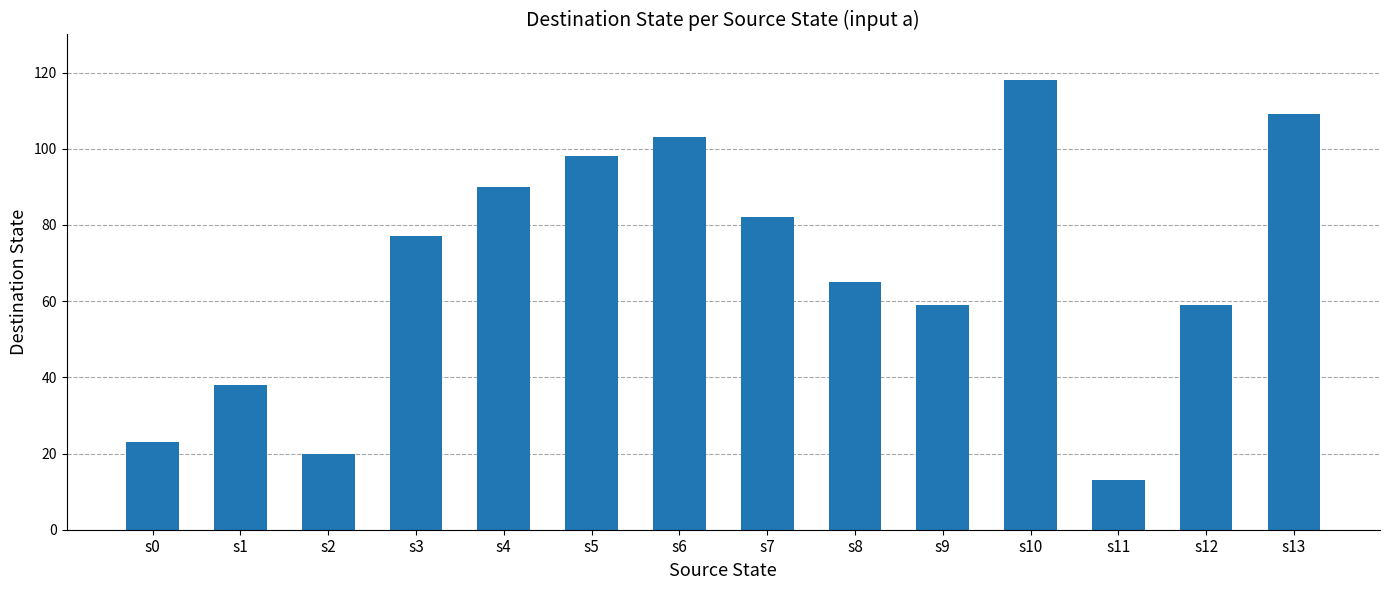

What is the value of the 2nd bar from the left?

38